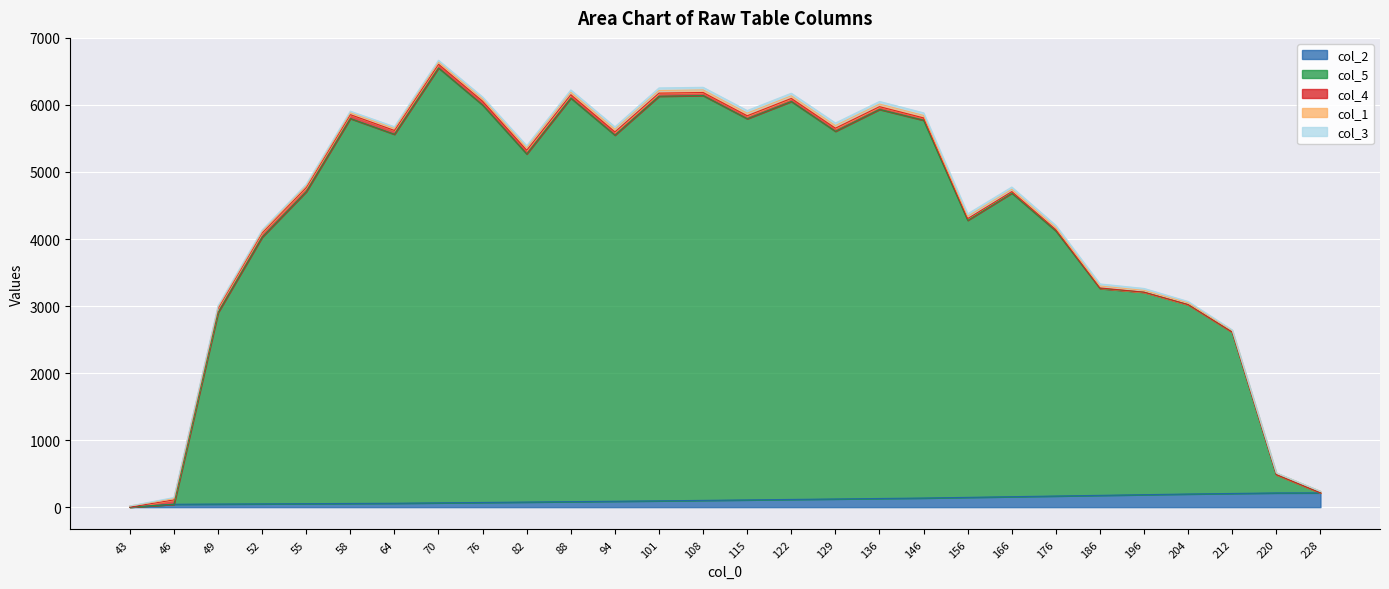

Rank the series by their maximum value, from lowest to highest.

col_1, col_3, col_4, col_2, col_5